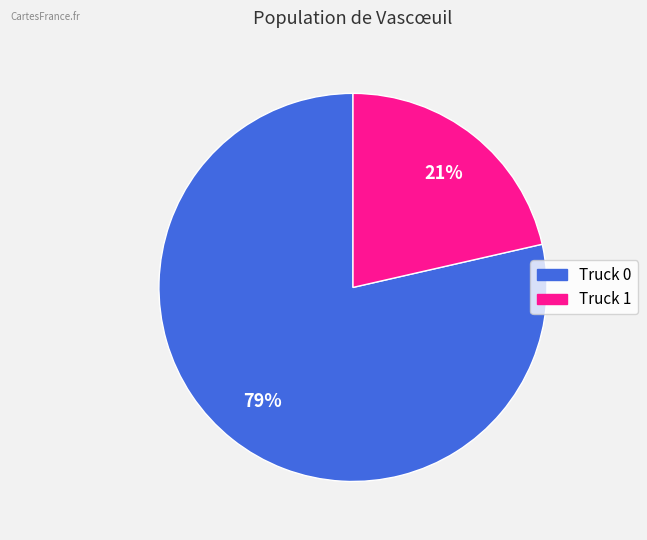

Which slice is the largest?

Truck 0